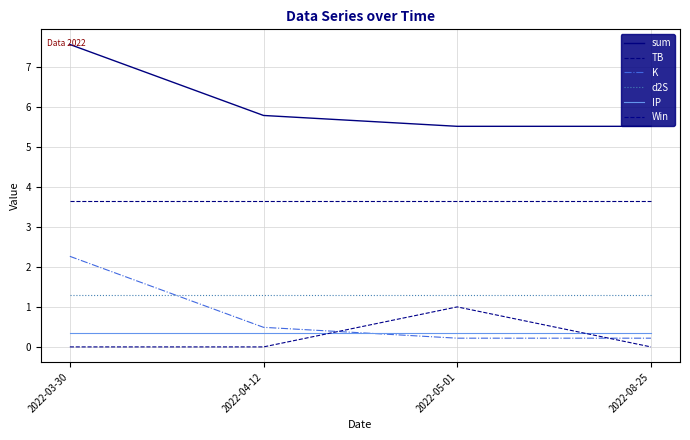

Is the value of IP at 2022-05-01 greater than the value of sum at 2022-03-30?

No